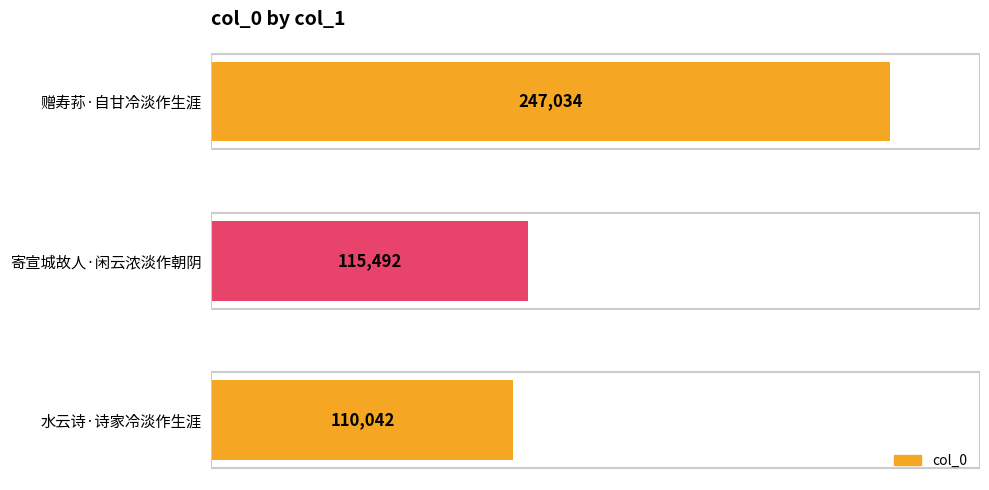

What is the average value?

157523